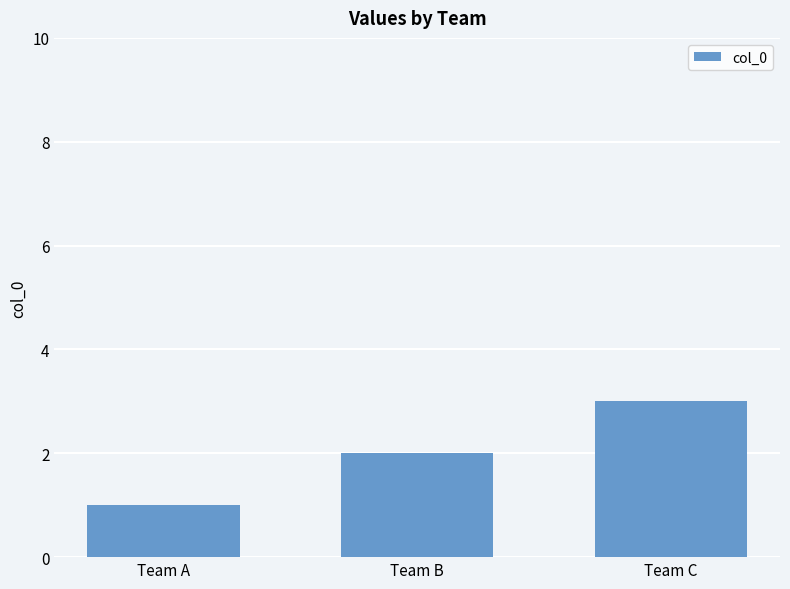

At which label is the value closest to 2?

Team B